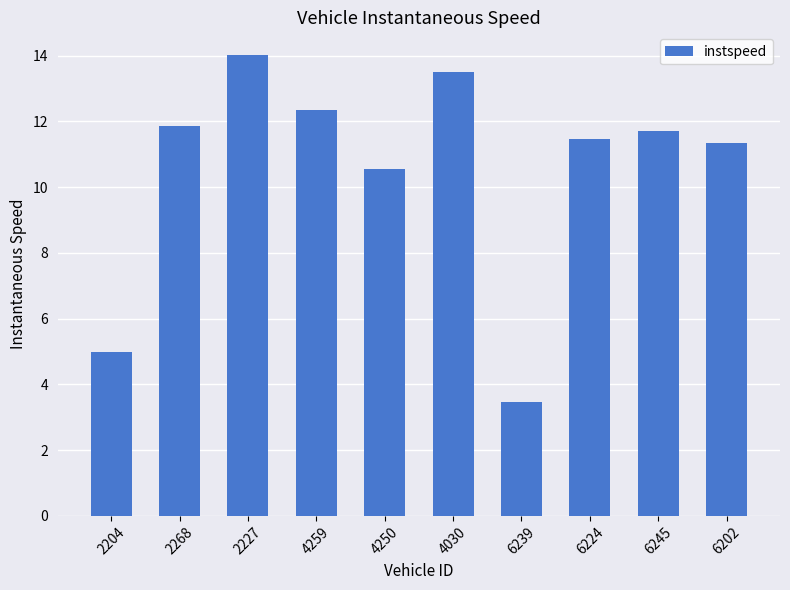

What is the label of the 4th bar from the right?

6239